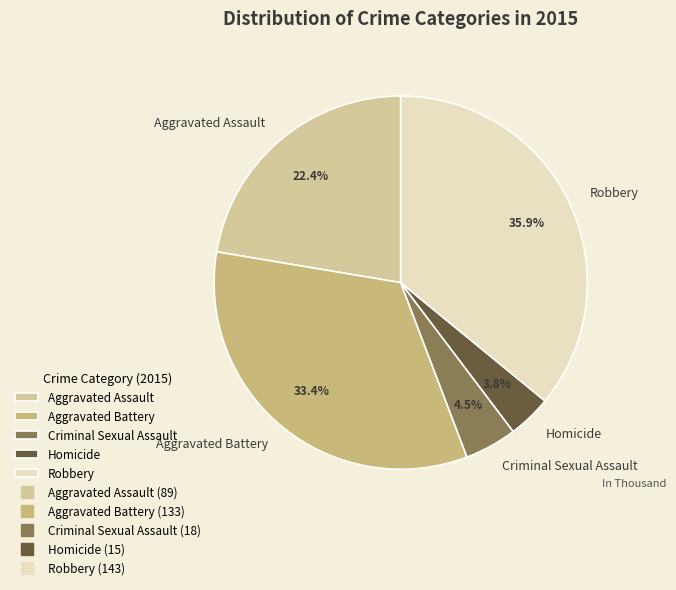

Count the number of slices in the pie.

5